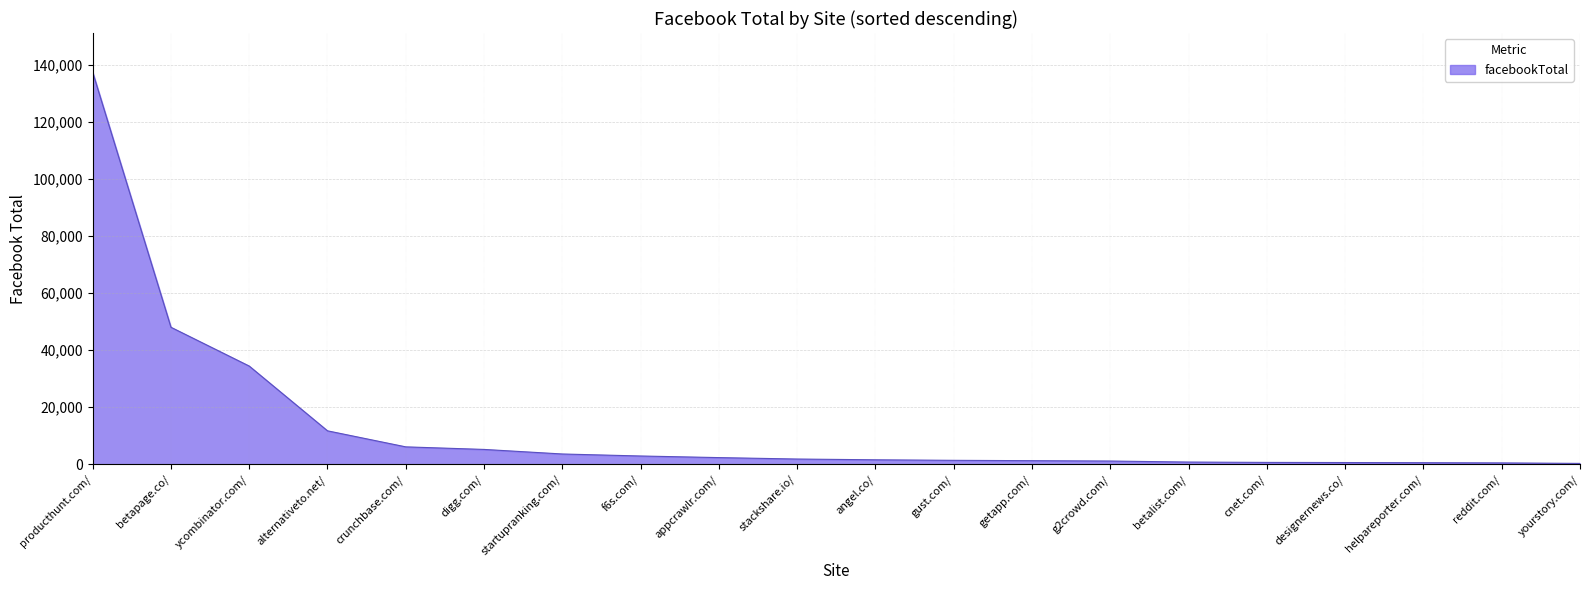

Which has a higher value, f6s.com/ or betapage.co/?

betapage.co/